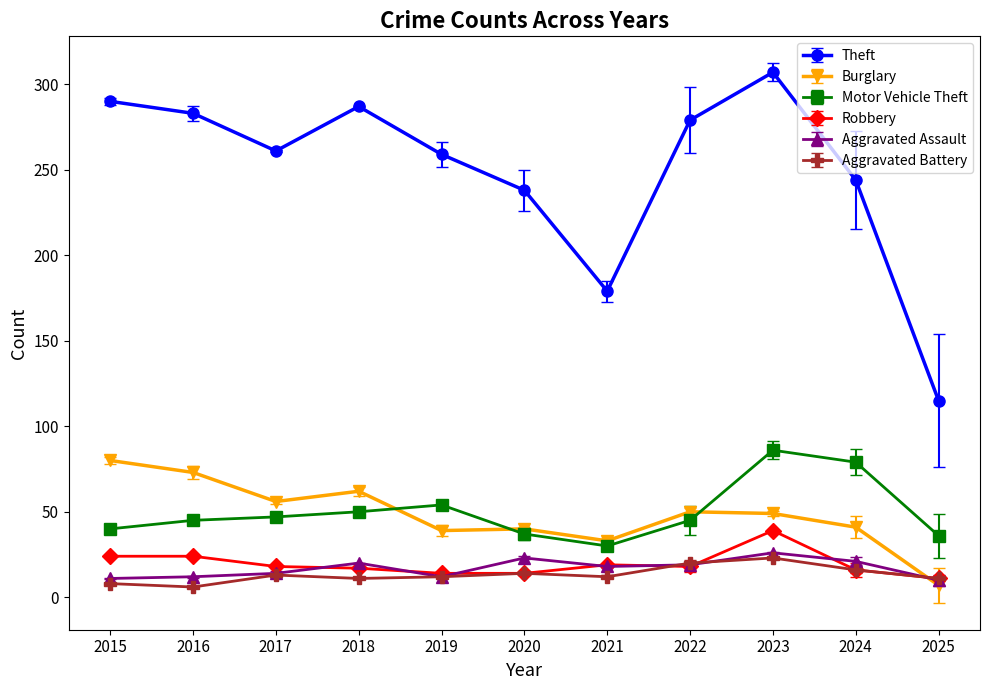

What is the difference between the maximum and second lowest values in the Motor Vehicle Theft series?

50